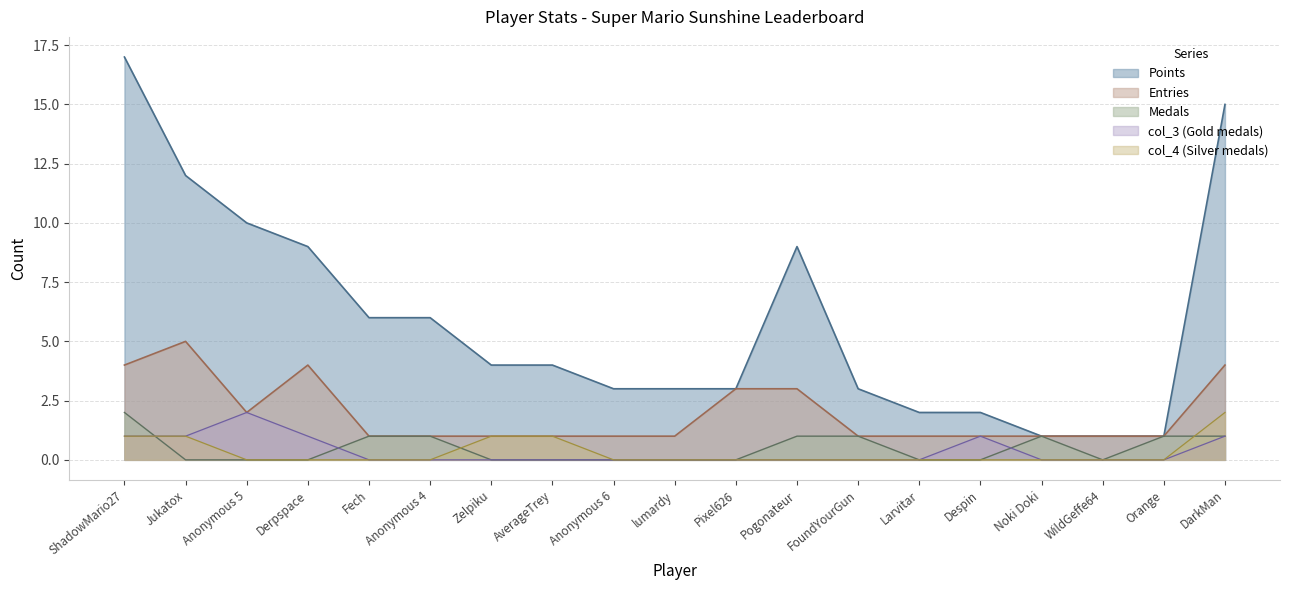

Is the value of col_3 at Anonymous 5 greater than the value of Points at DarkMan?

No